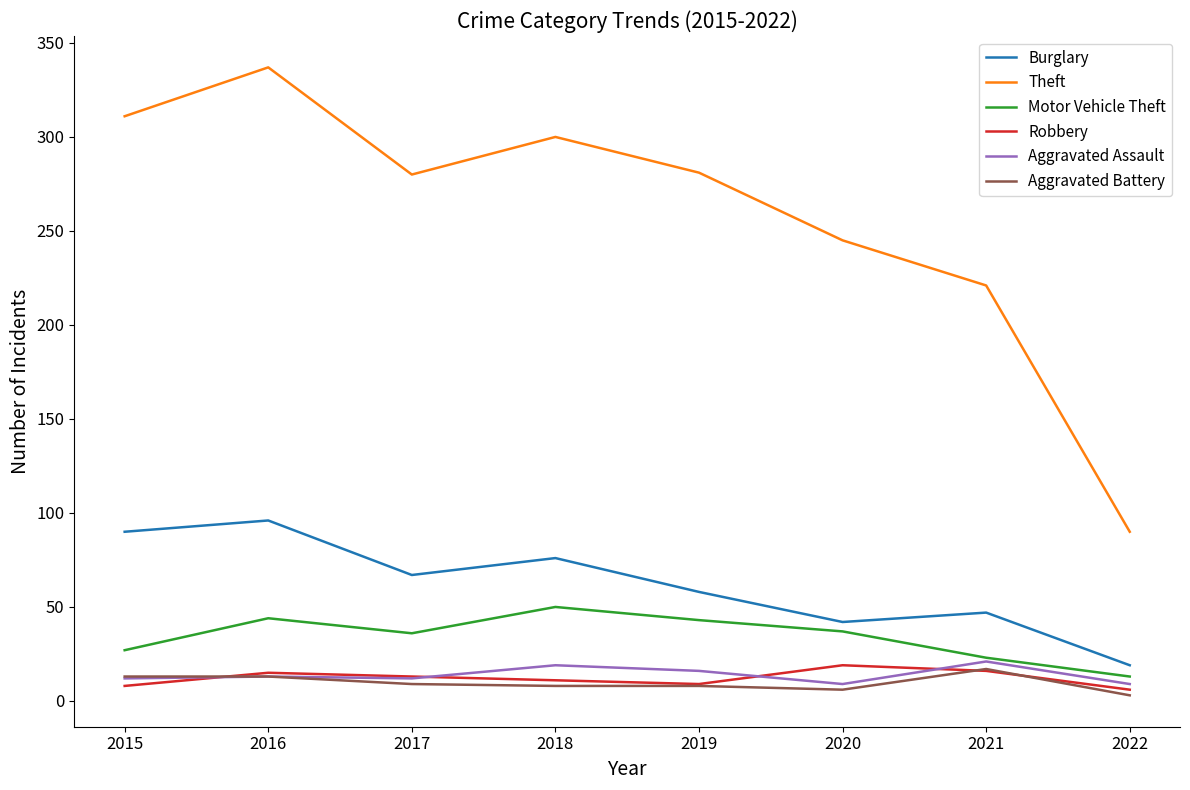

At which category is the sum across all series the highest?

2016